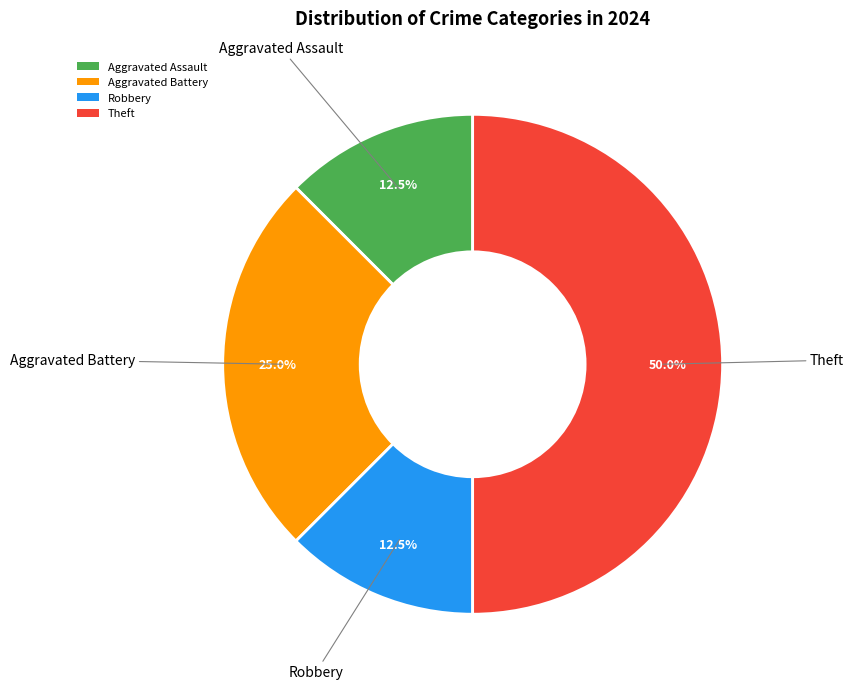

Does Aggravated Battery represent more than half of the total?

No